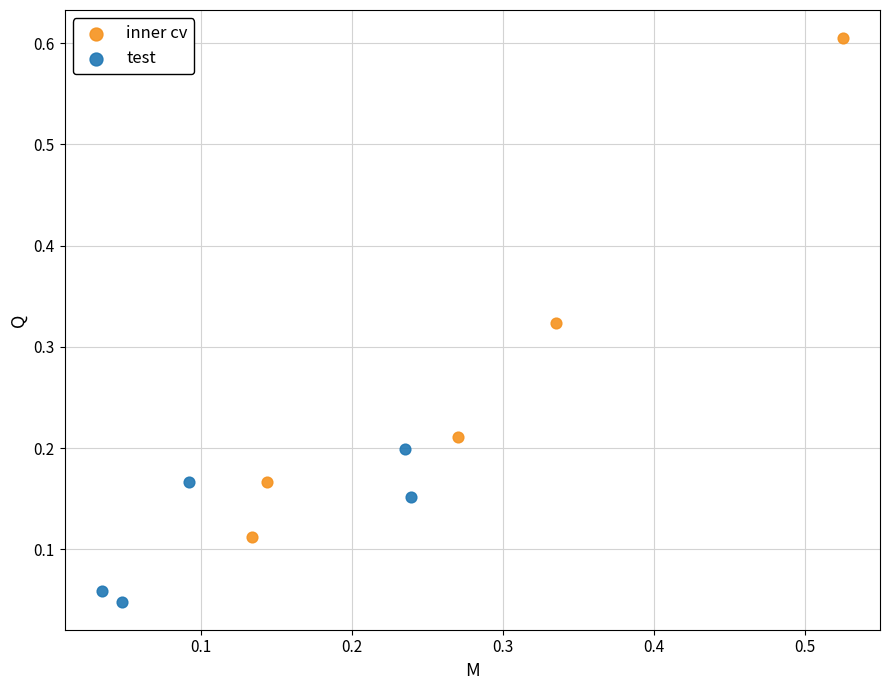

Which series reaches the maximum Y coordinate?

inner cv